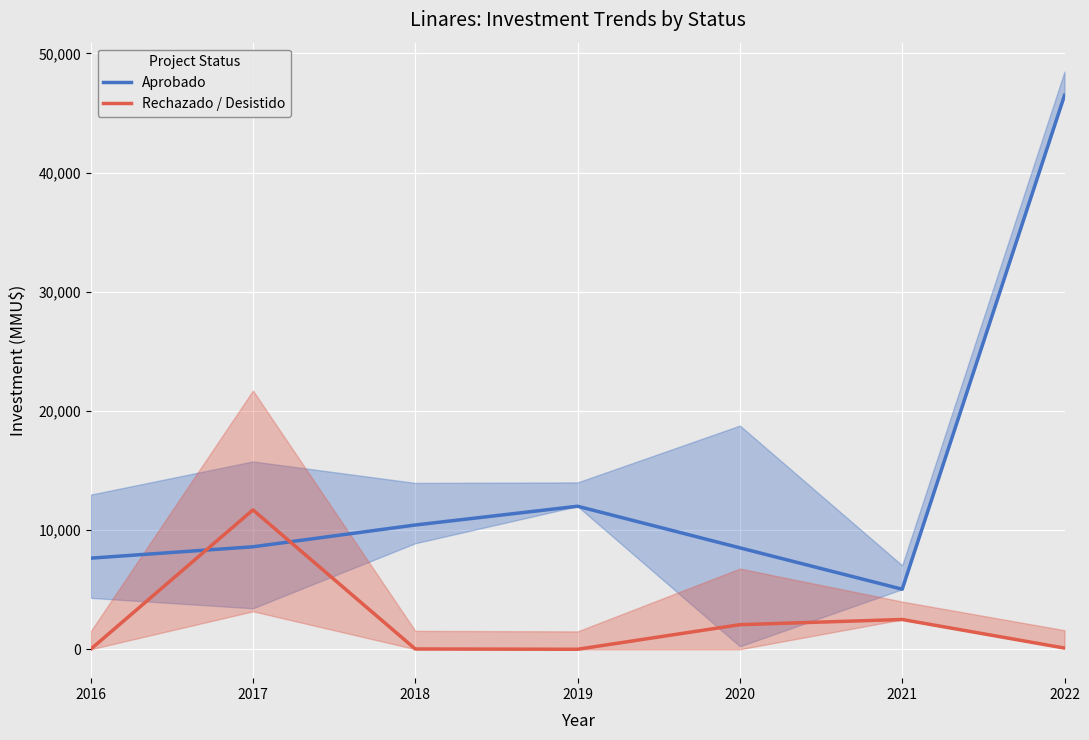

Reading left to right, transcribe all the data shown in this chart.

Aprobado: 7644.7	8600.0	10426.7	12000.0	8510.7	5040.0	46470.0
Rechazado / Desistido: 0.0	11695.0	25.7	0.0	2064.3	2500.0	101.0